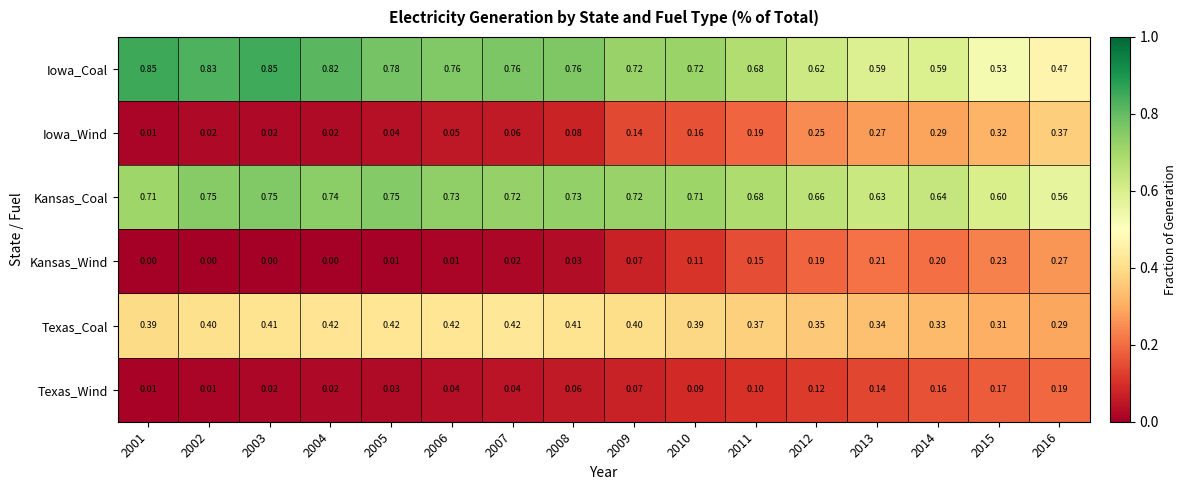

Between 2005 and 2013, which series saw the biggest shift?

Iowa_Wind